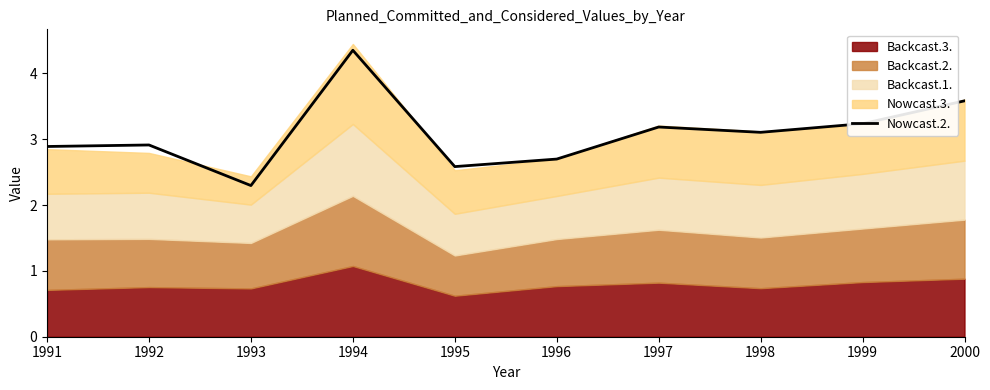

What is the sum of all values?

30.8